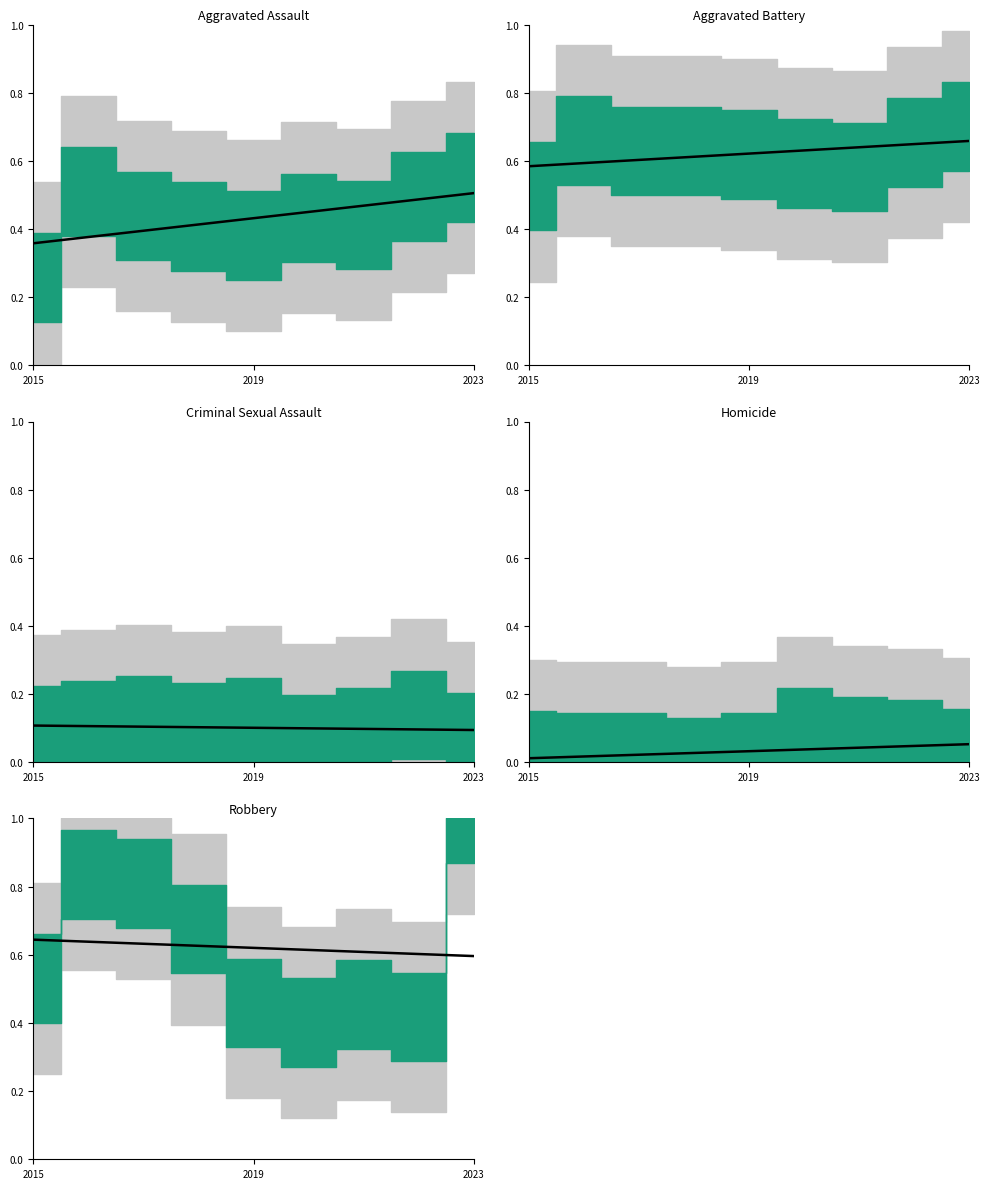

The value of Homicide at 7 is 0.1. True or false?

False